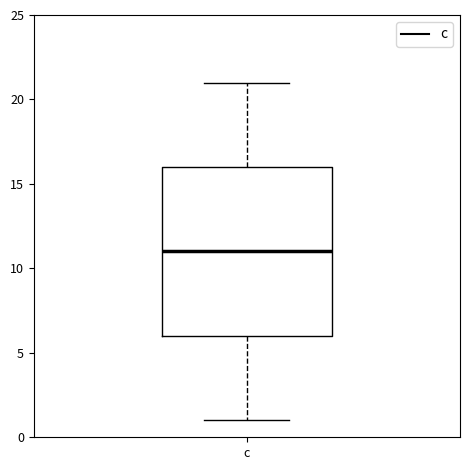

Where is the upper edge of the box for c on the y-axis? The values are not printed on the chart, so give them approximately, as read against the axis.

16